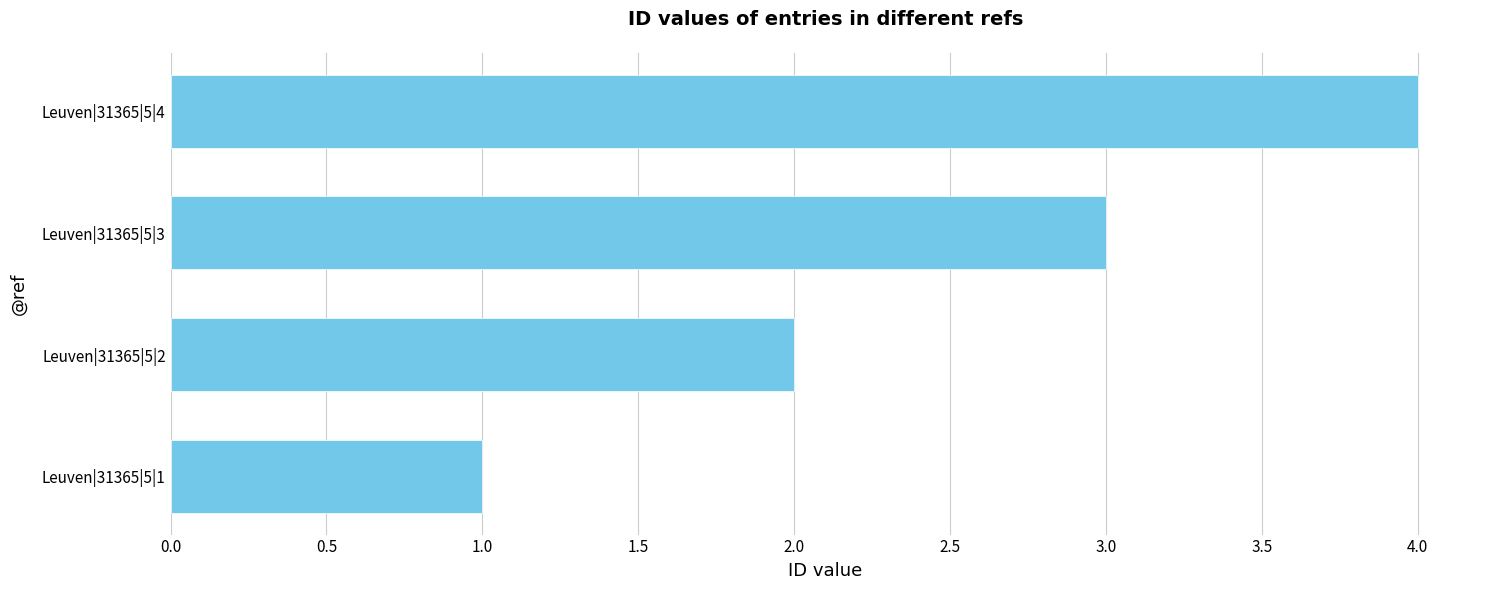

What is the change in value from Leuven|31365|5|1 to Leuven|31365|5|4?

+3